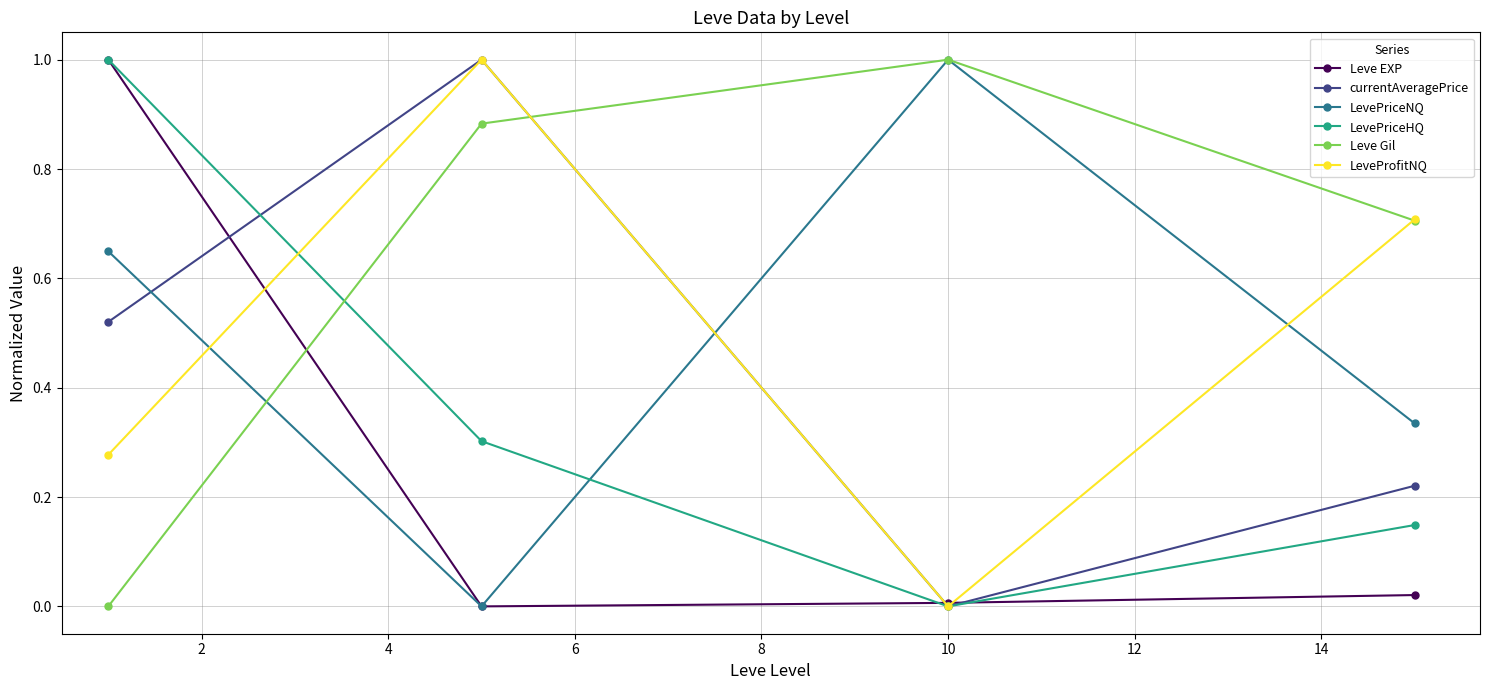

In LeveProfitNQ, how many points are higher than both neighbors (excluding endpoints)?

1